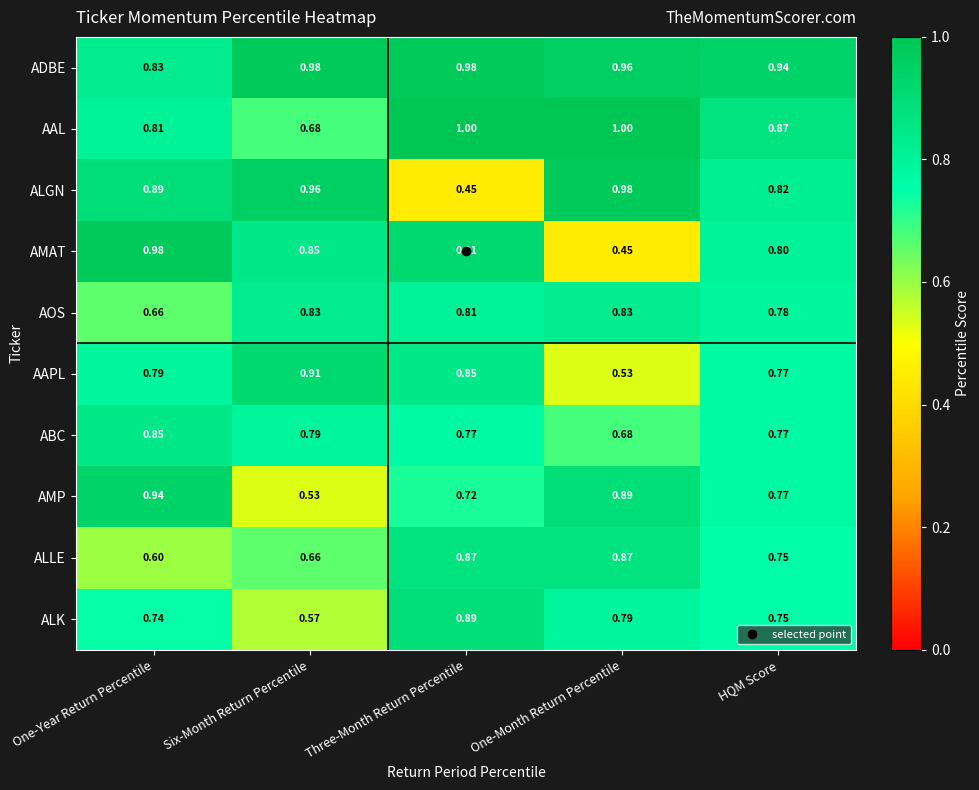

At which label is ALGN closest to 0?

Three-Month Return Percentile